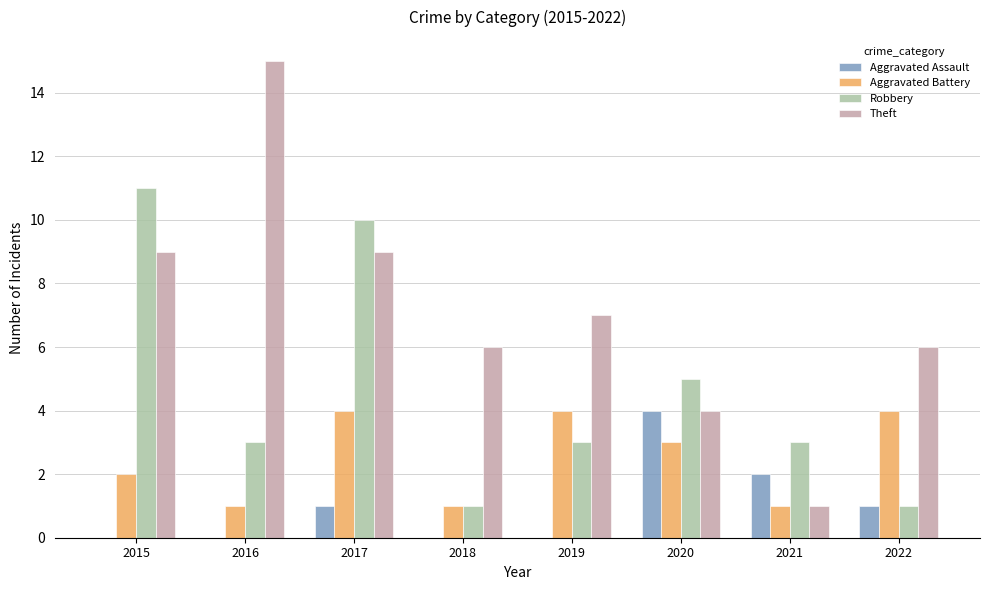

What is the maximum value for Theft?

15